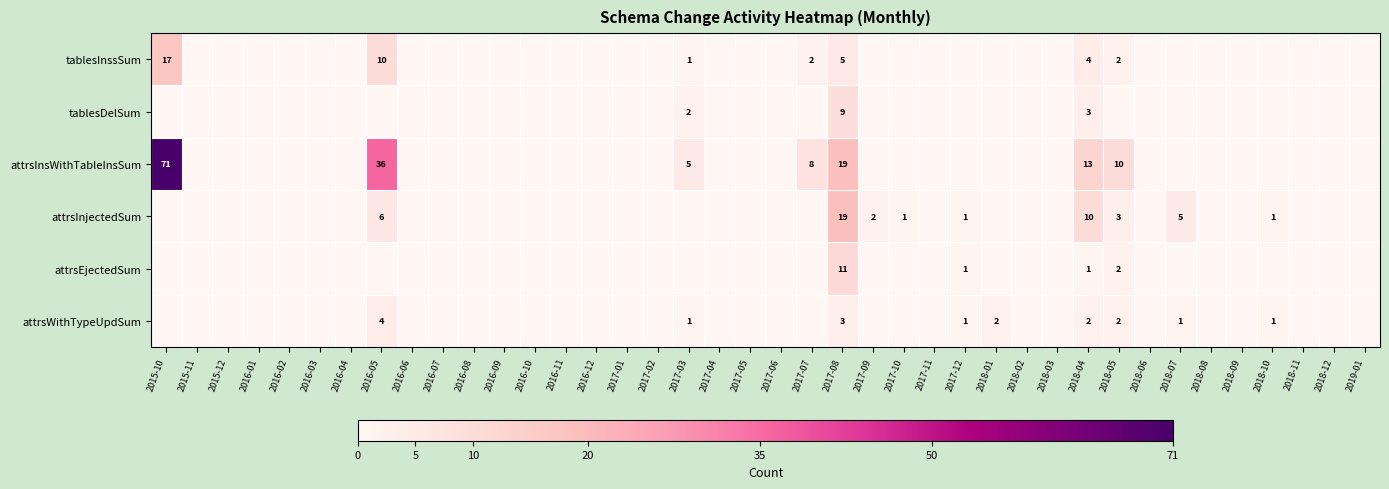

The attrsInsWithTableInsSum series shows 10 at 2018-05. True or false?

True